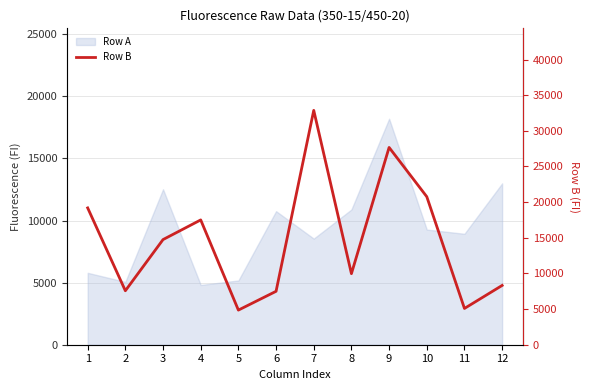

What is the smallest value displayed?

4856